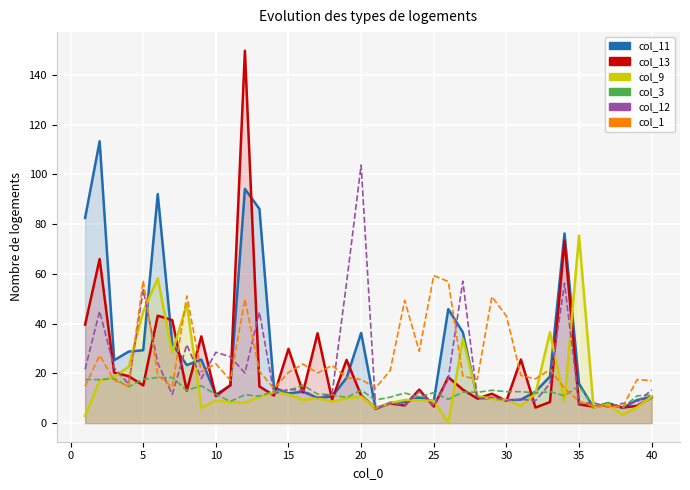

Which series has the largest total across all categories?

col_11